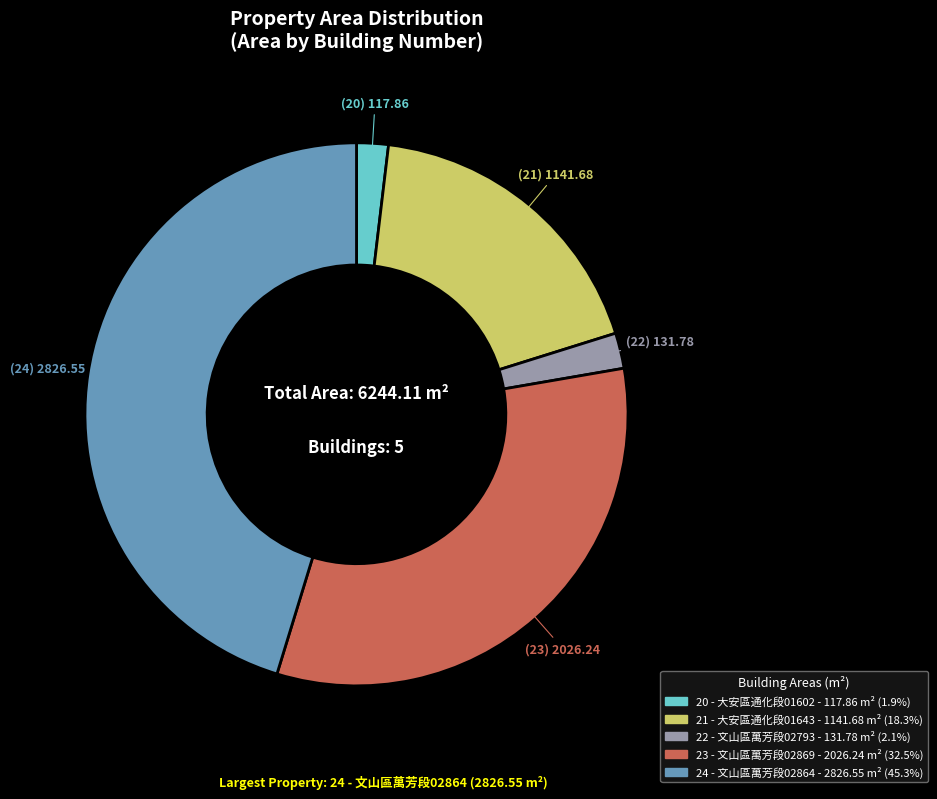

Does 23 account for over 50% of the chart?

No